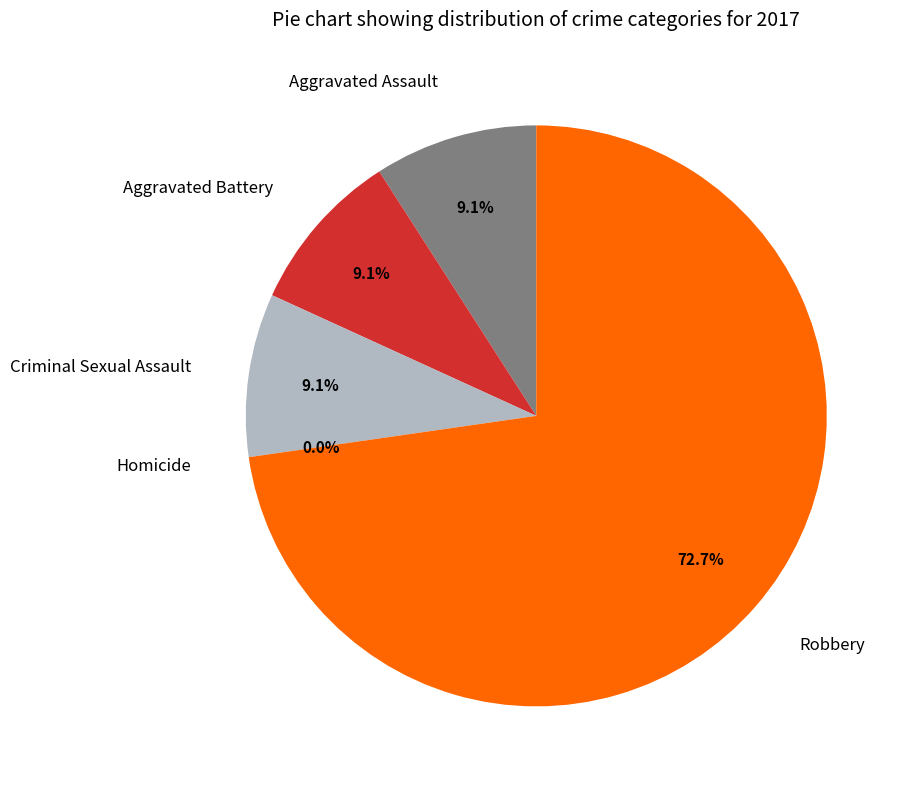

Which has a higher value, Robbery or Homicide?

Robbery